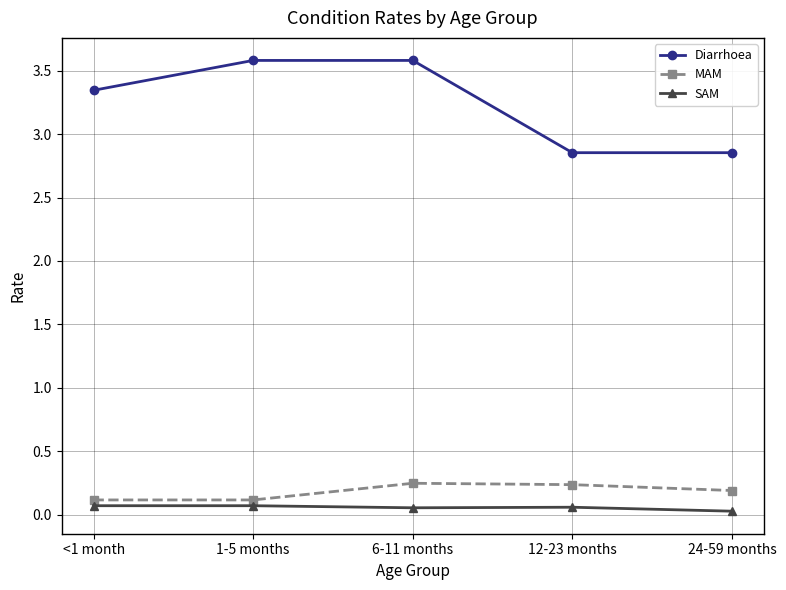

What is the label of the 1st point from the left?

<1 month